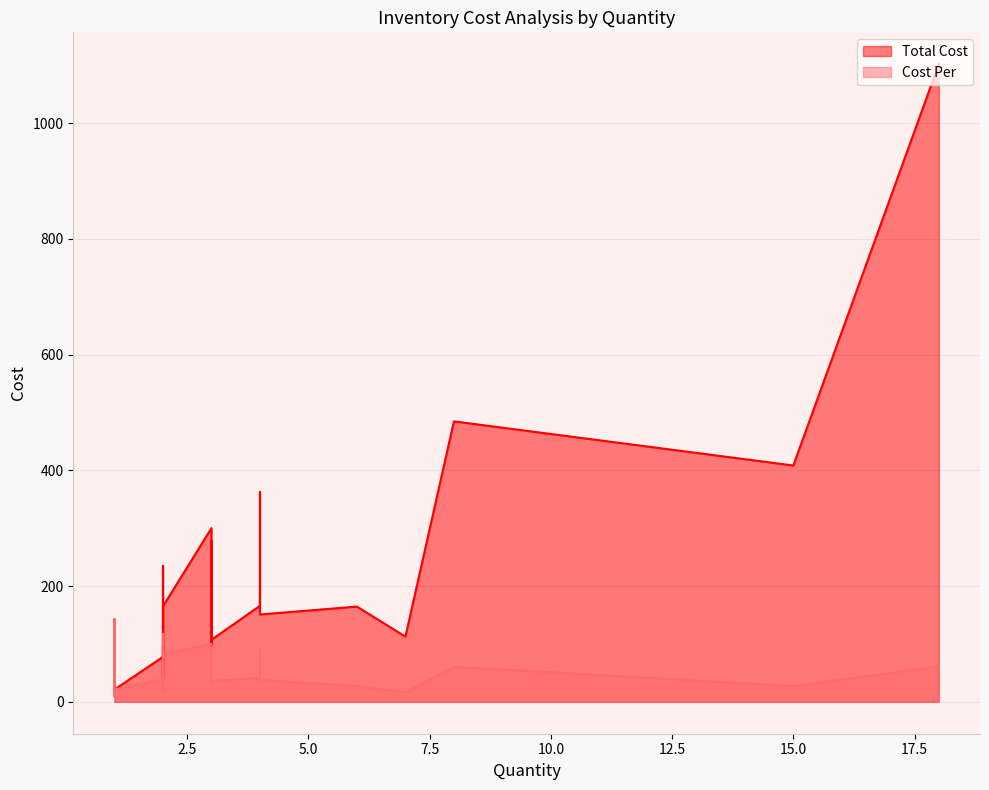

At how many categories does at least one series exceed 758?

1